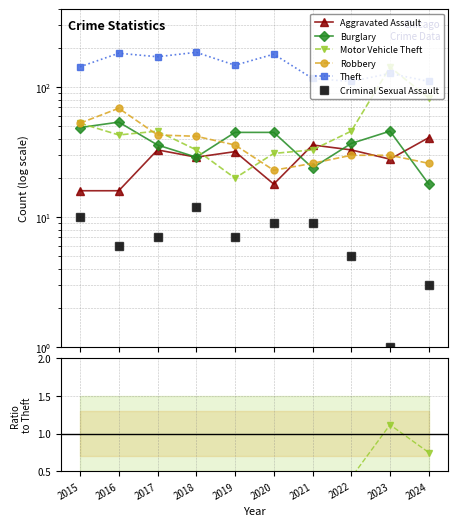

Which series has the largest total across all categories?

Theft